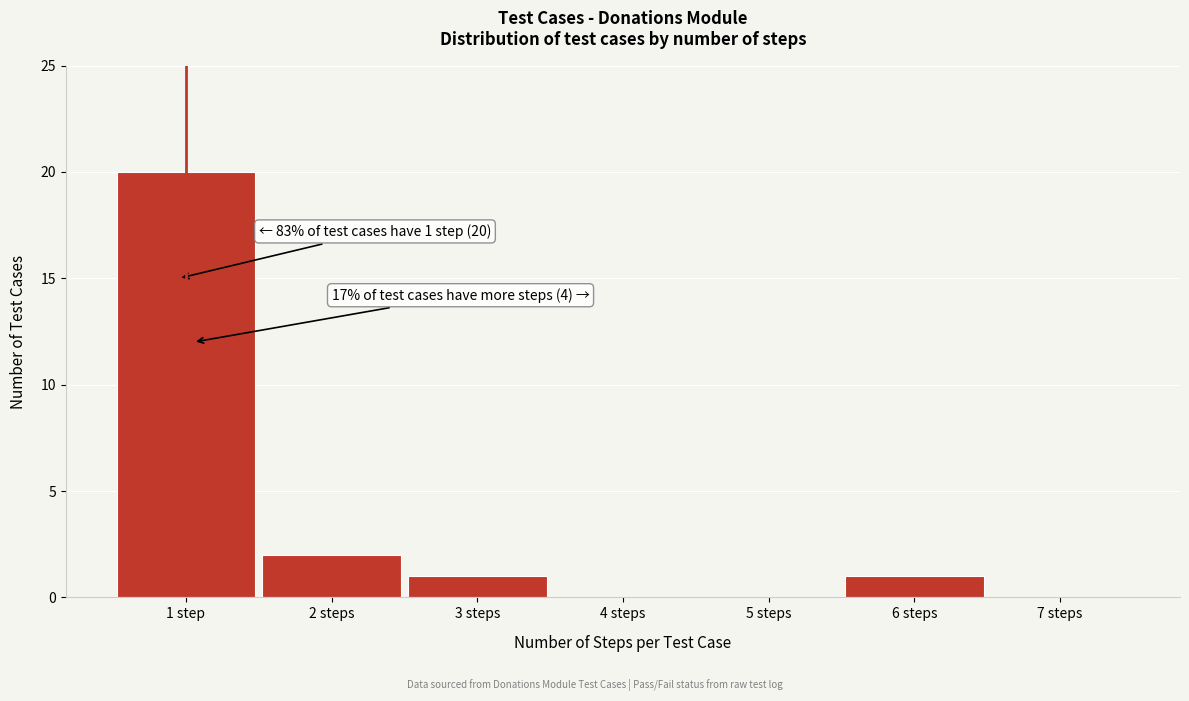

Reading right to left, list all the values displayed in this chart.

7 steps=0	6 steps=1	5 steps=0	4 steps=0	3 steps=1	2 steps=2	1 step=20